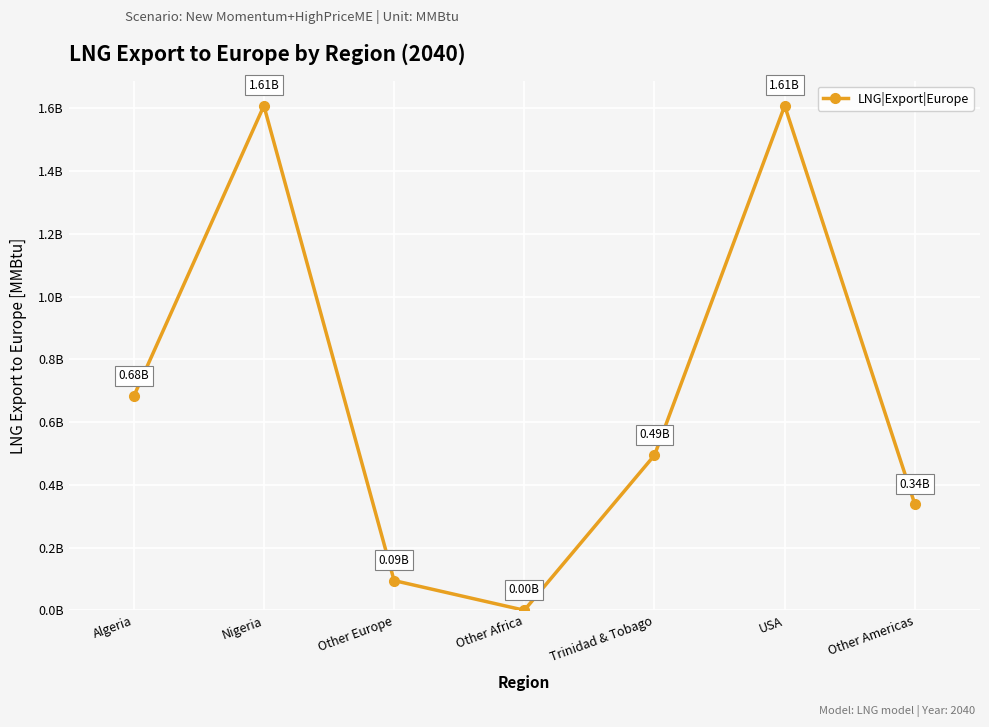

What is the change in value from Other Africa to Trinidad & Tobago?

+494283333.3